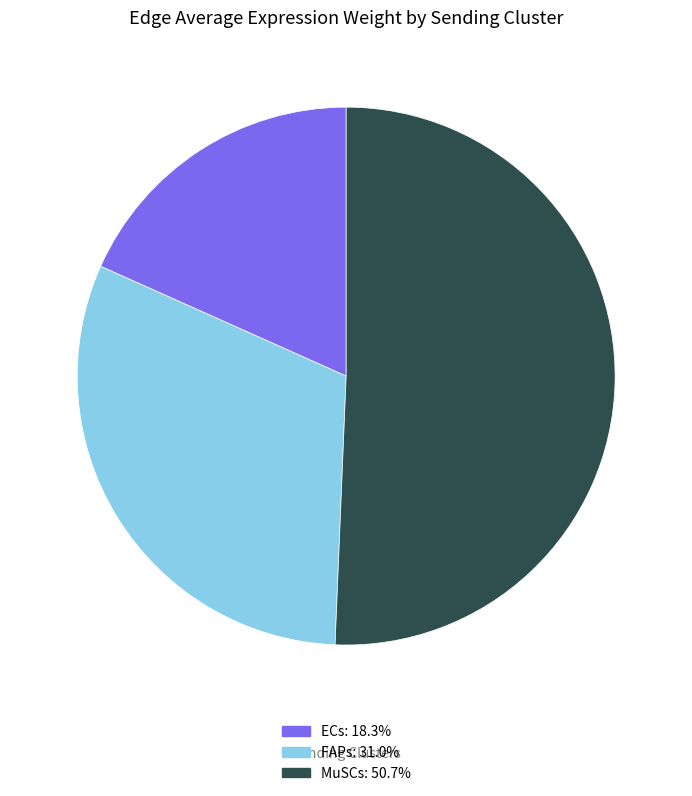

Is there any slice that represents more than half of the pie?

Yes